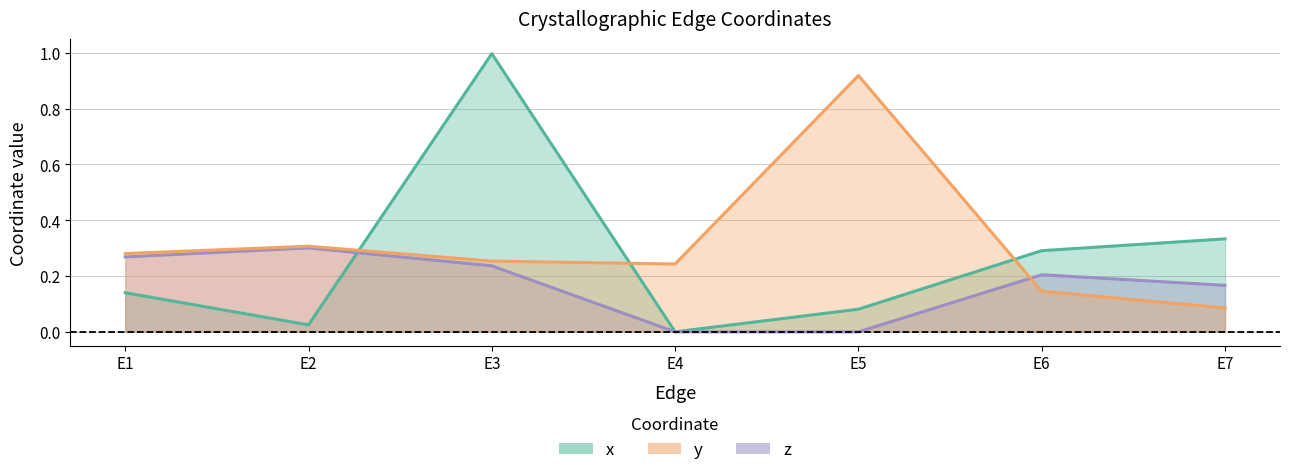

Is the value of z at E5 greater than the value of x at E2?

No